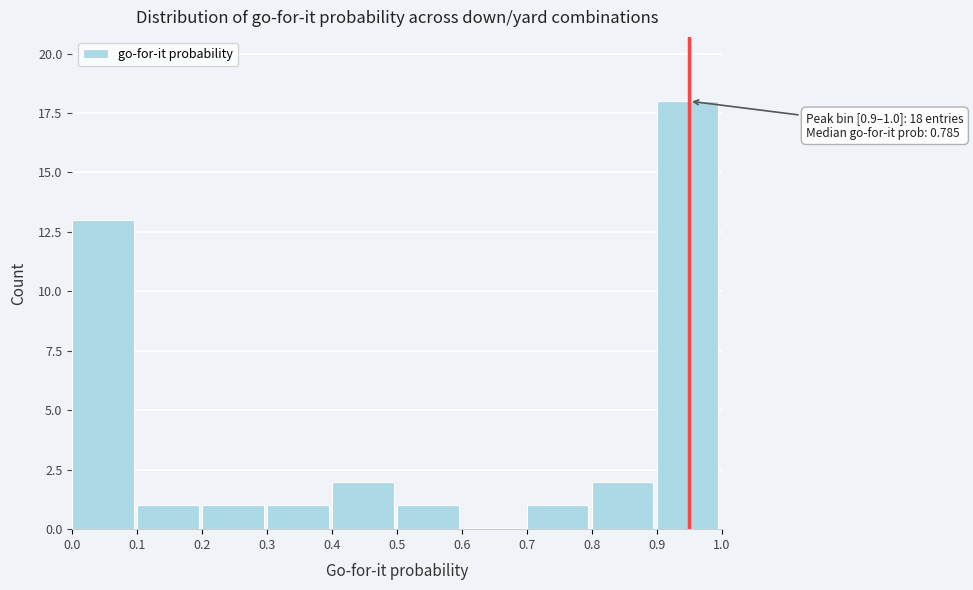

Over which range of the x-axis is the bar tallest?

0.9 to 1.0